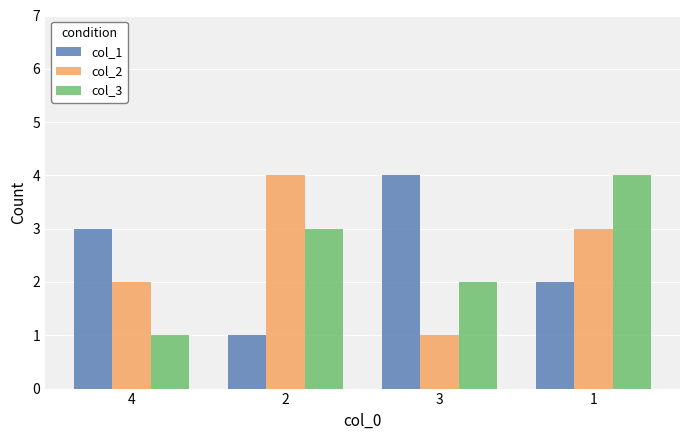

At 1, list the series in order from smallest to largest.

col_1, col_2, col_3